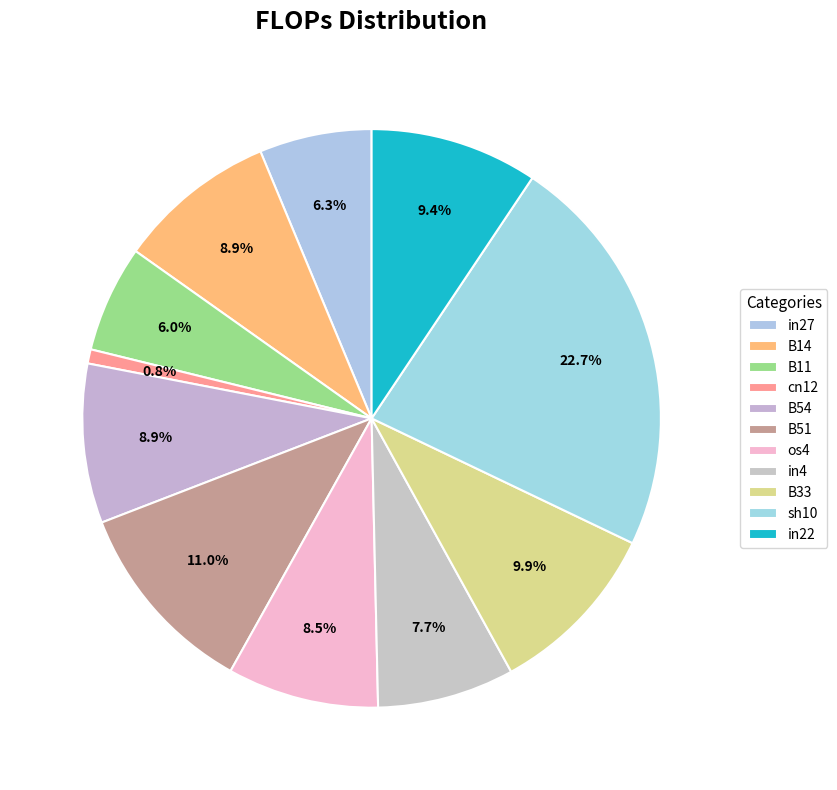

Does B51 represent more than half of the total?

No